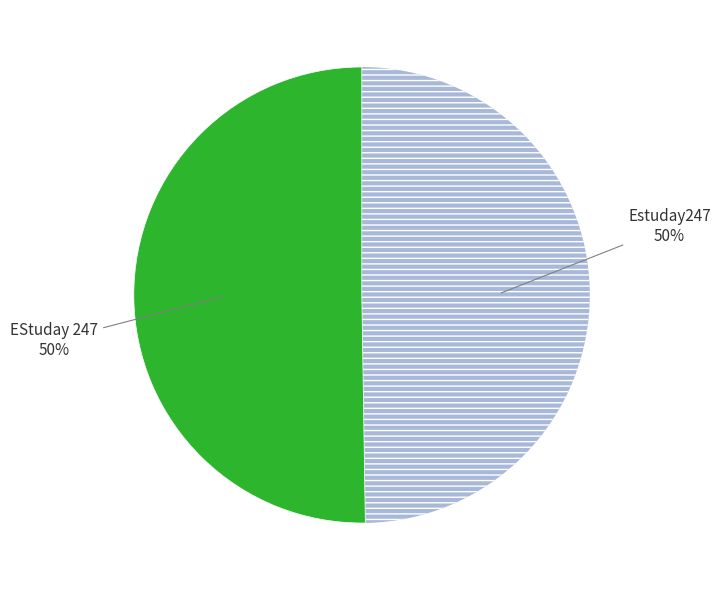

How many segments does this pie chart have?

2